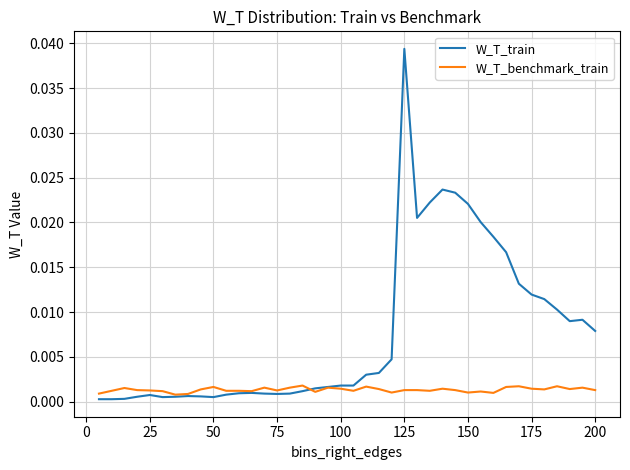

Which series has the largest total across all categories?

W_T_train